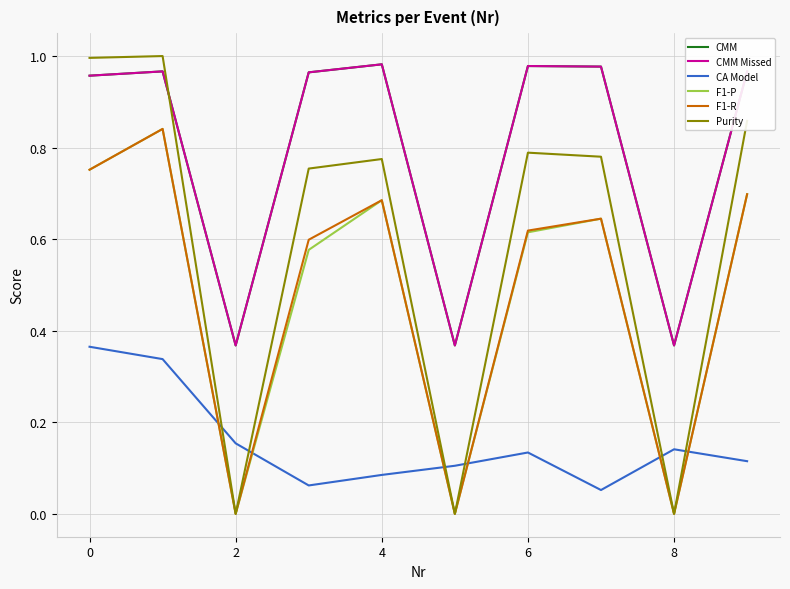

True or false: CMM and F1-P cross at least once.

False